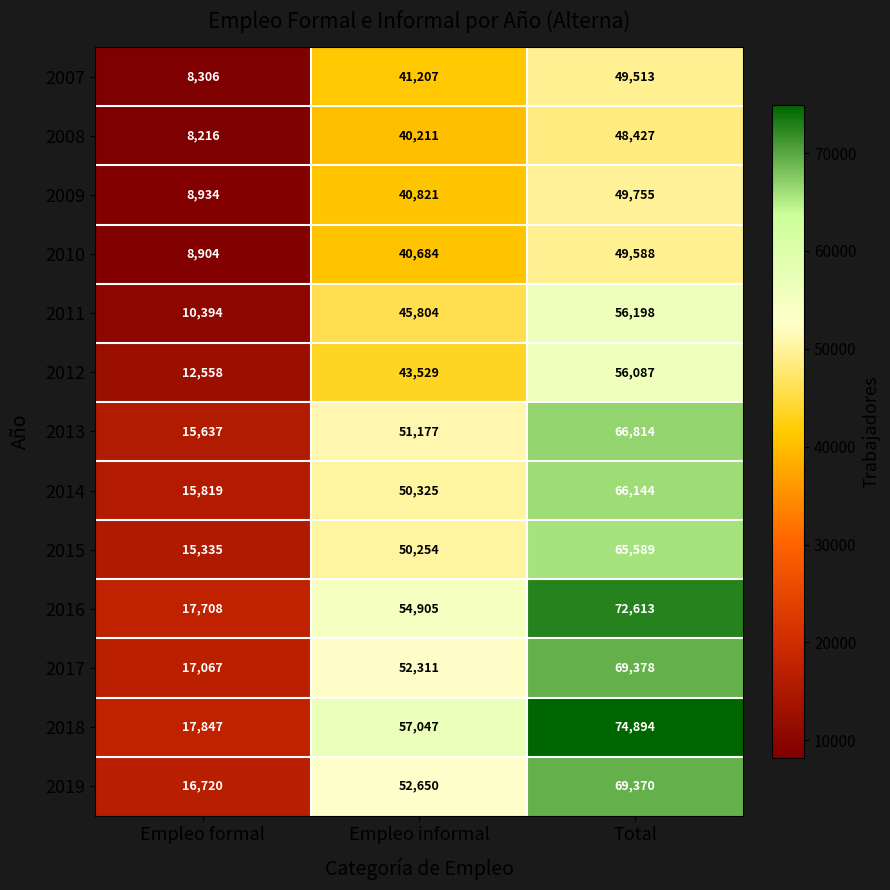

What is the total value across all series at Total?

794370